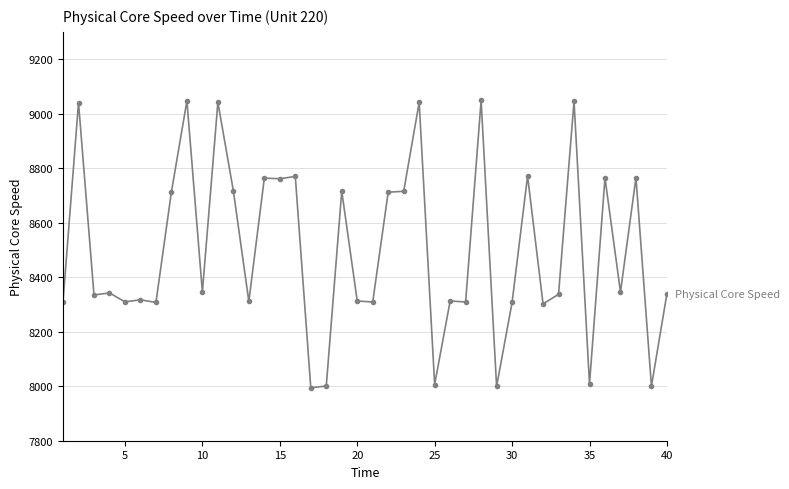

What is the average value?

8497.3